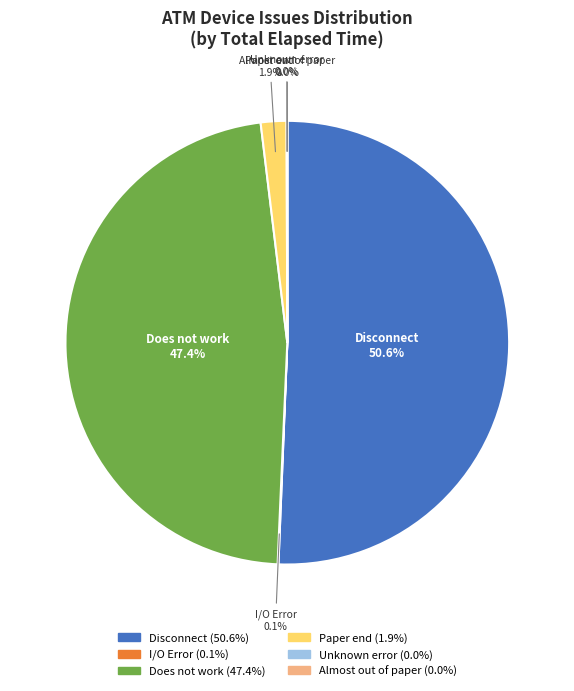

Which category accounts for the majority?

Disconnect